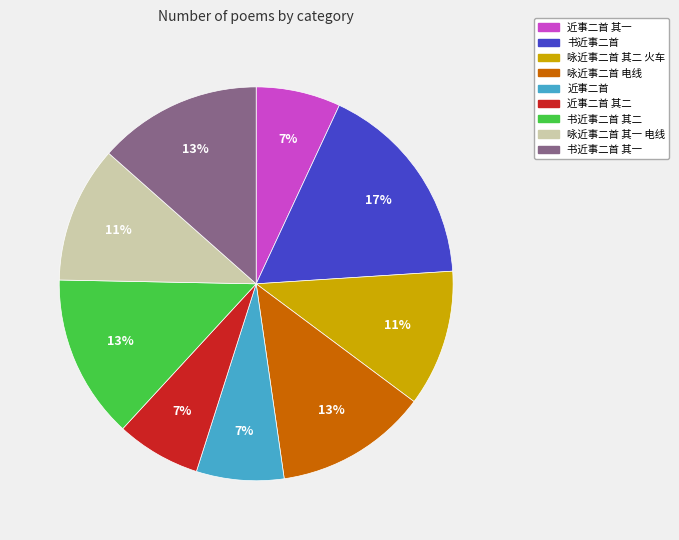

Is there any slice that represents more than half of the pie?

No